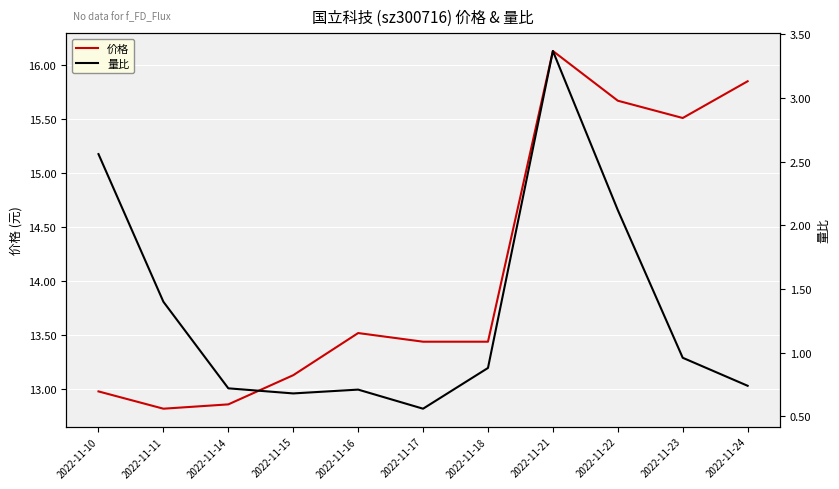

In 价格, how many points are lower than both neighbors (excluding endpoints)?

2